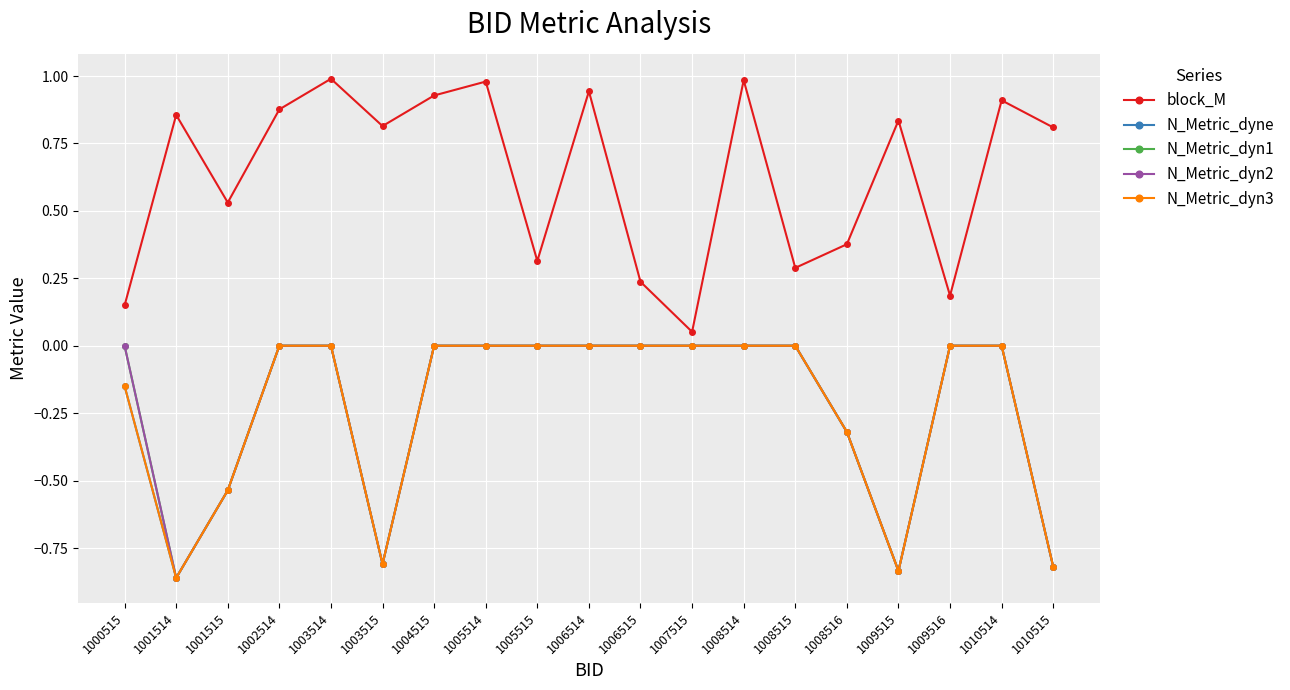

Rank the categories by N_Metric_dyn2 value from highest to lowest.

1000515, 1002514, 1003514, 1004515, 1005514, 1005515, 1006514, 1006515, 1007515, 1008514, 1008515, 1009516, 1010514, 1008516, 1001515, 1003515, 1010515, 1009515, 1001514